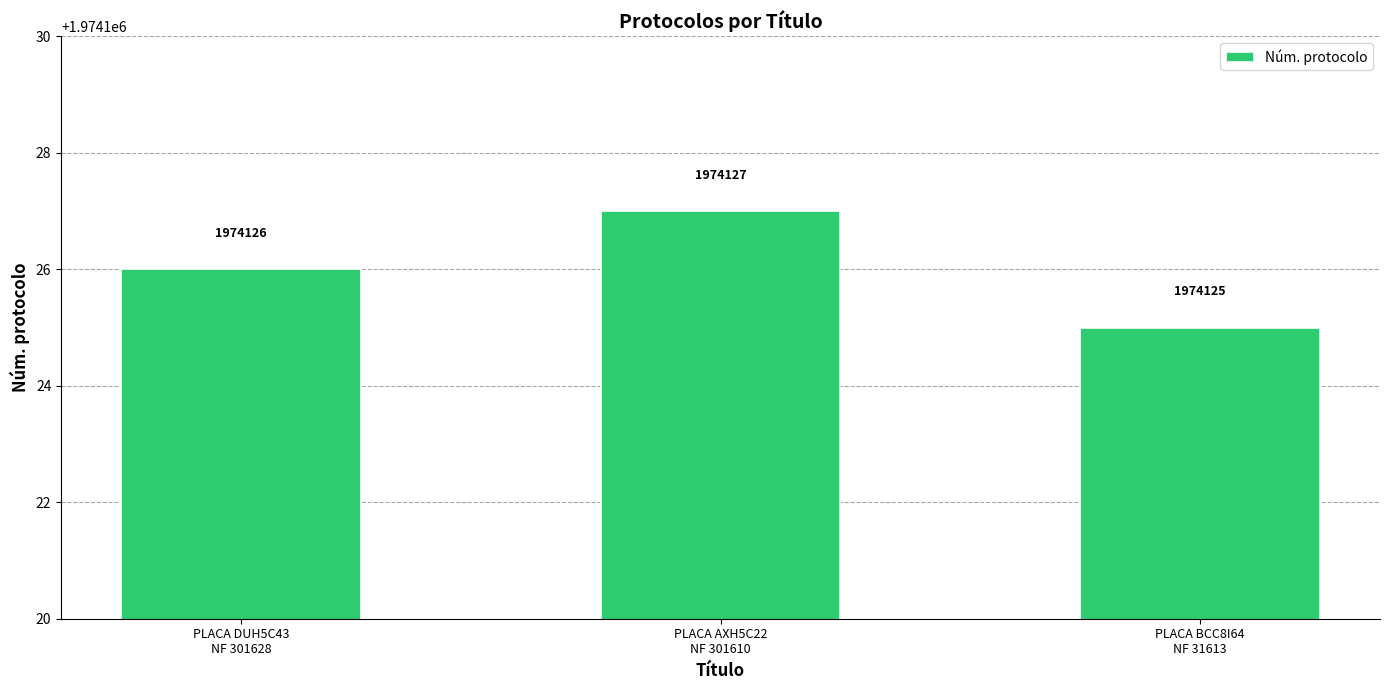

What is the sum of all values?

5922378